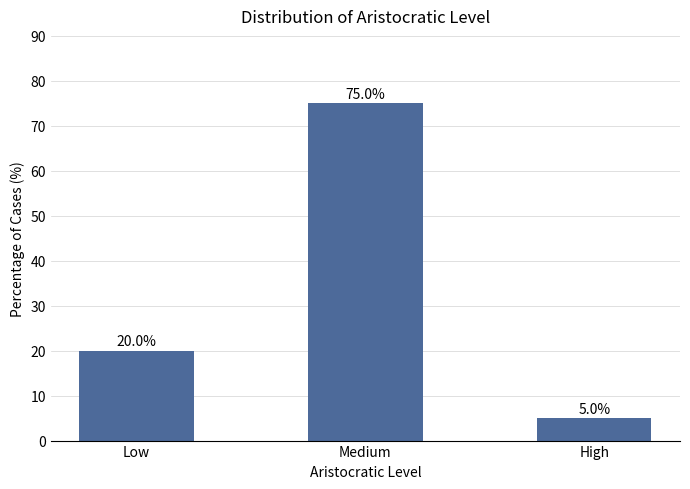

The value at Medium is 75. True or false?

True